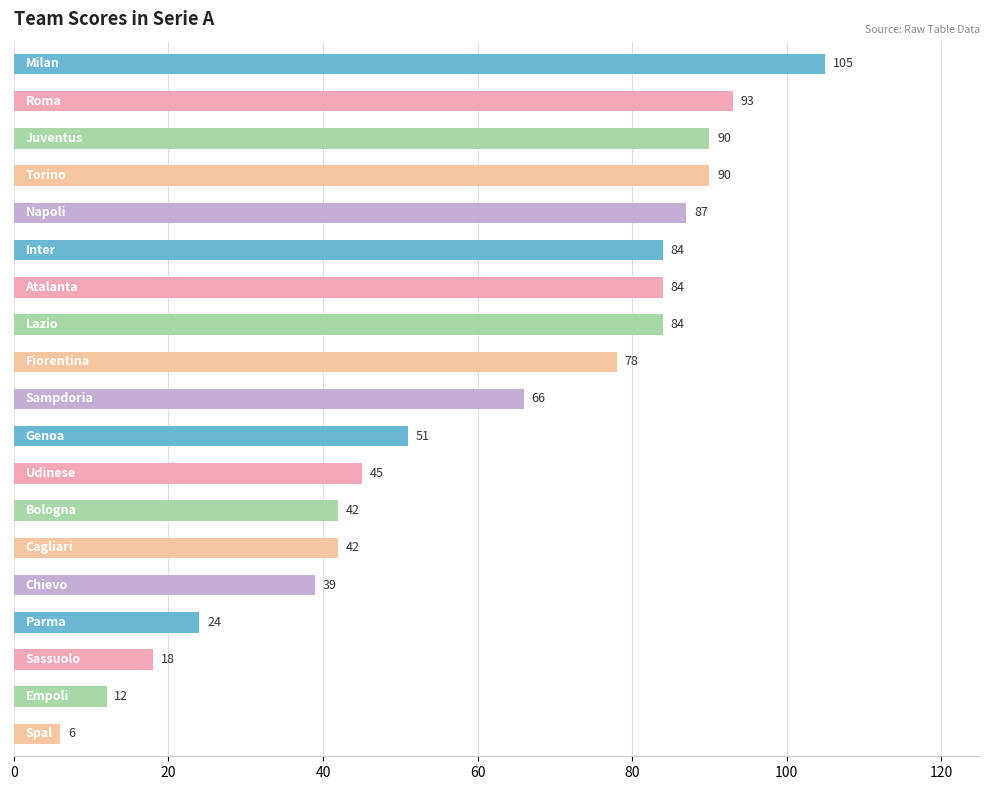

What is the difference between the maximum and minimum values?

99